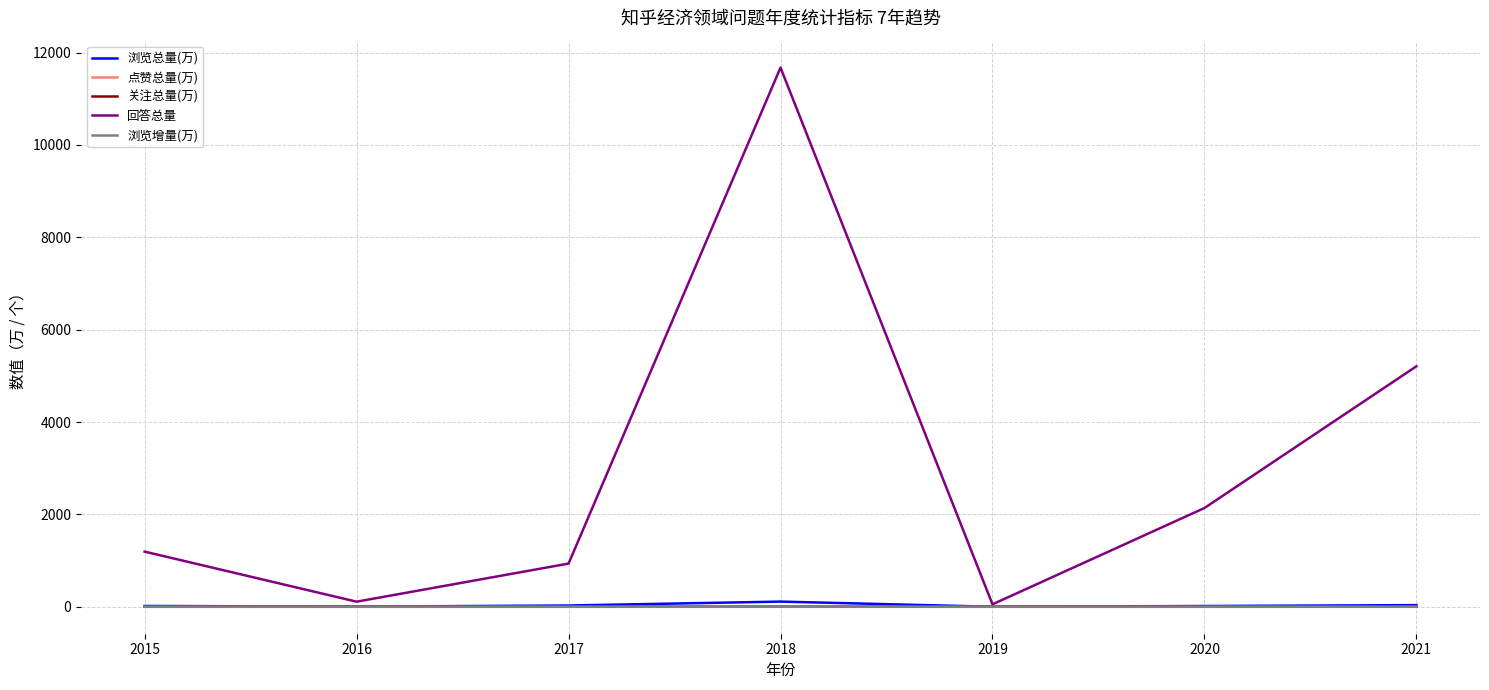

At which category is the sum across all series the highest?

2018